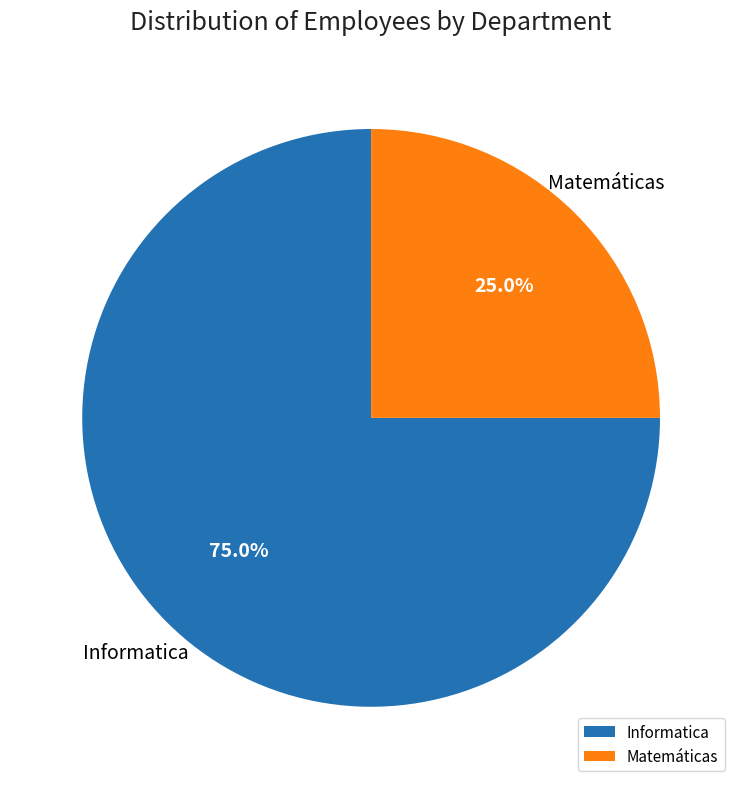

What percentage is the Matemáticas slice, to the nearest percent?

25%